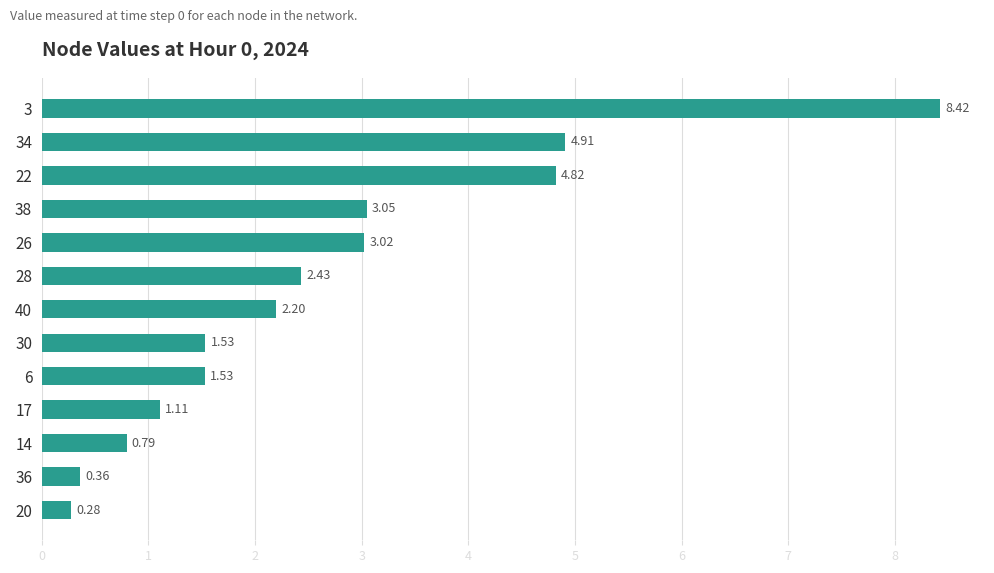

Which has a higher value, 36 or 14?

14